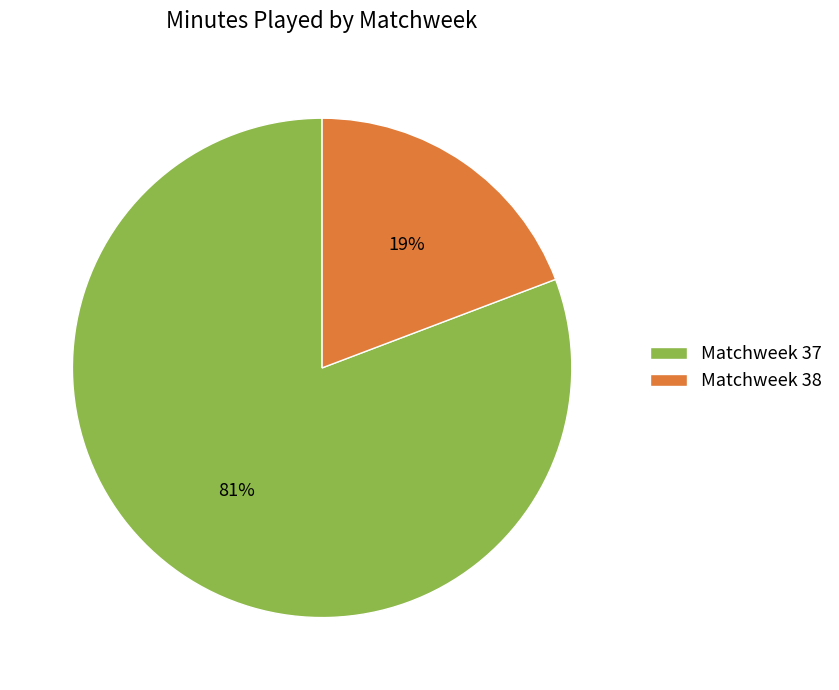

Which has a higher value, Matchweek 37 or Matchweek 38?

Matchweek 37